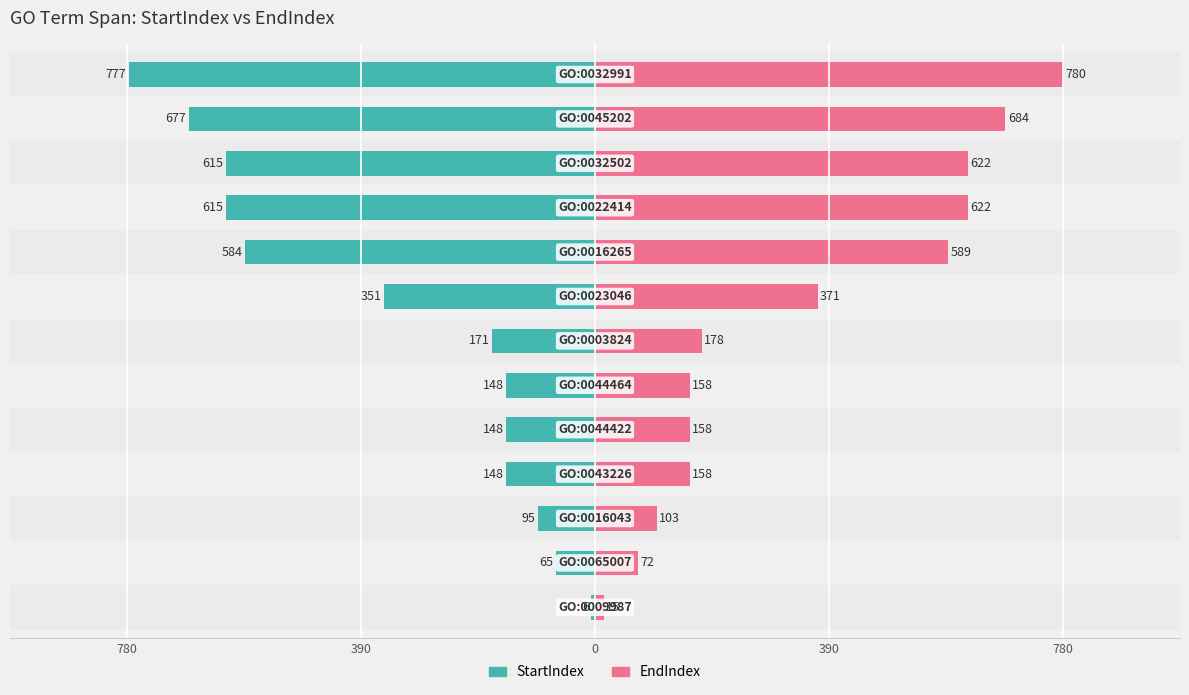

Is it true that StartIndex equals -200 at 5?

False